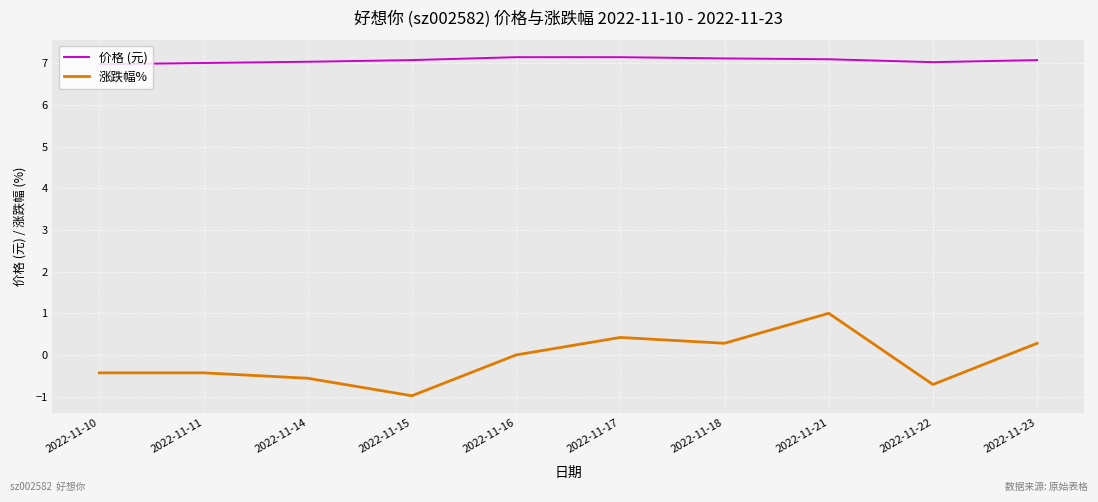

Which series has the widest spread of values?

涨跌幅%